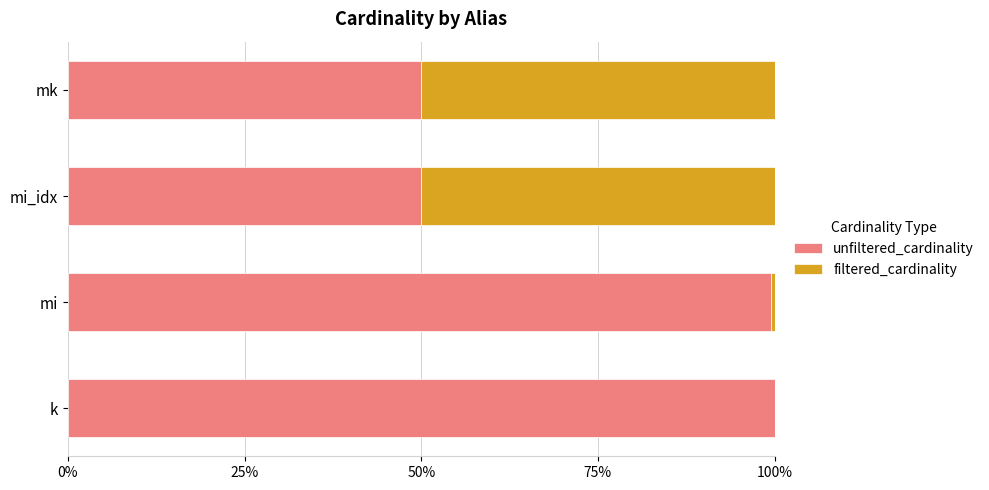

How many data points does each series have?

4